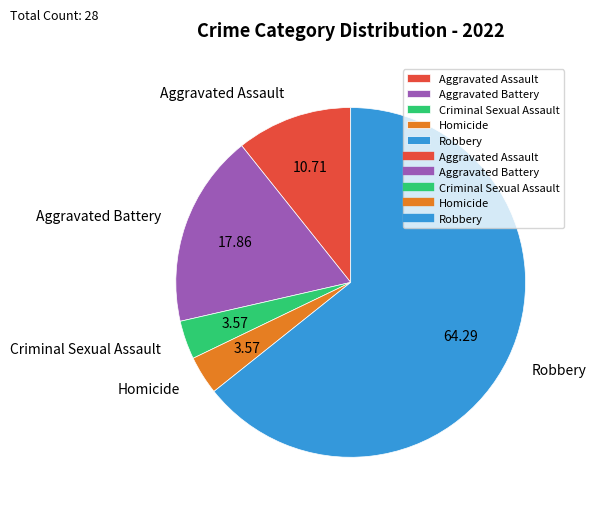

Combined, do Aggravated Assault and Robbery account for over 50%?

Yes